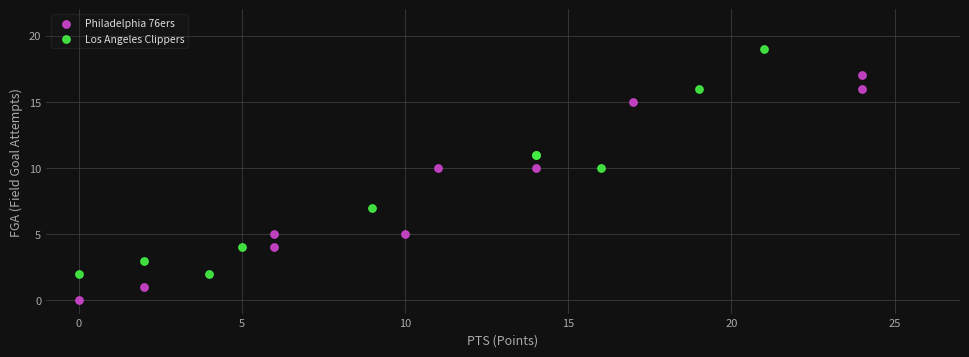

Which series contains the highest Y value?

Los Angeles Clippers